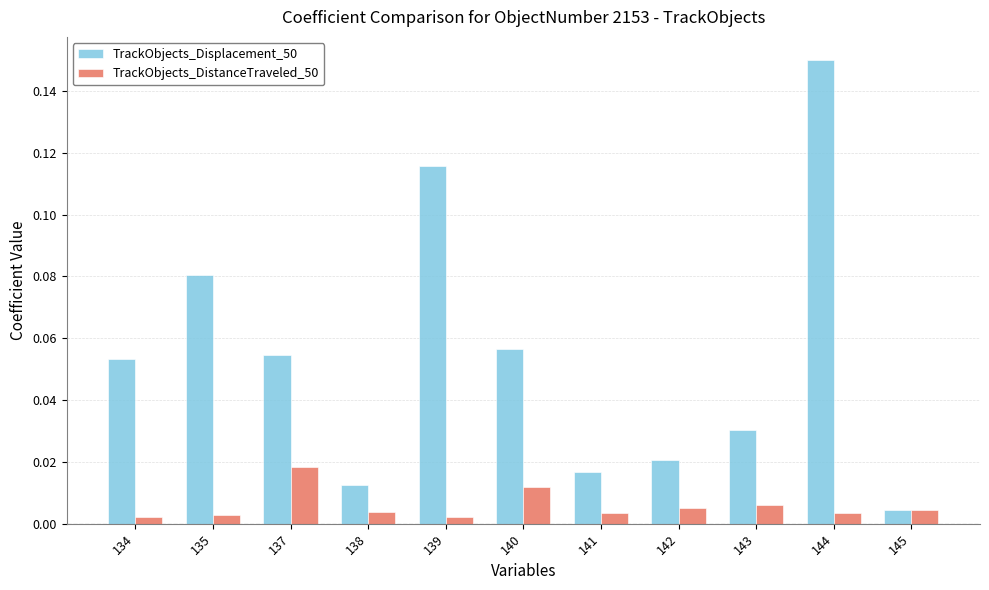

Which series changed the most between 137 and 143?

TrackObjects_Displacement_50